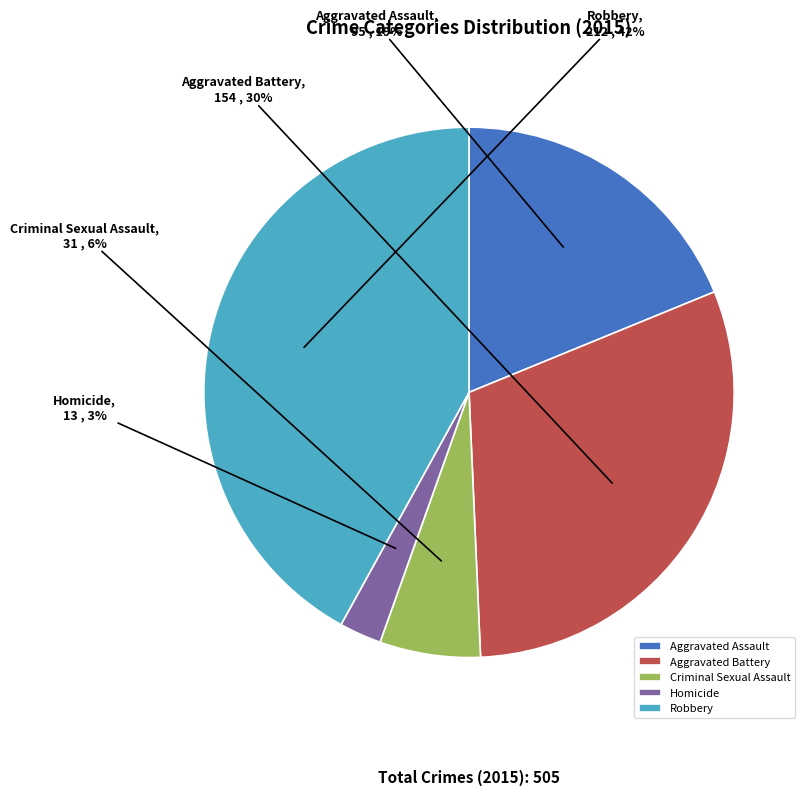

What is the ratio of the value at Aggravated Battery to the value at Criminal Sexual Assault?

5.0